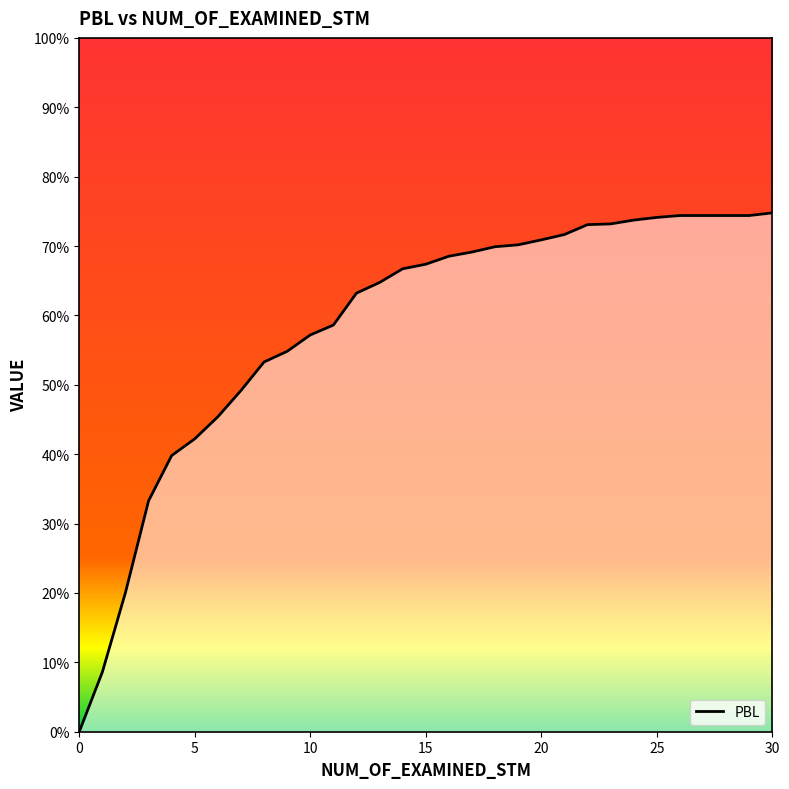

Does the chart display data point markers on the line(s)?

No